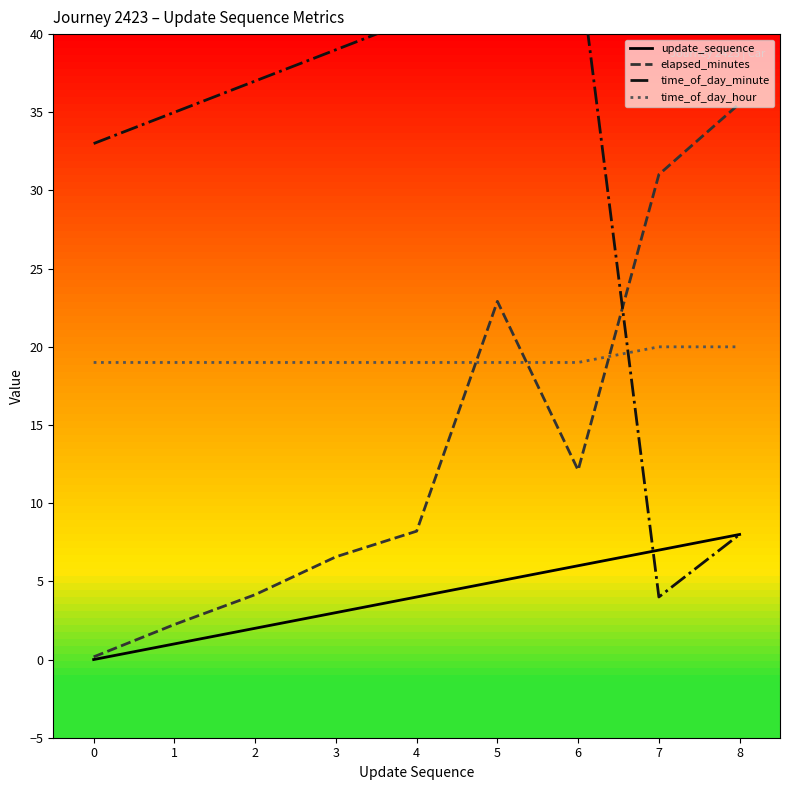

How many series are shown in this chart?

4